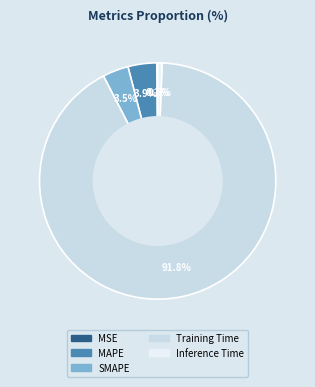

What is the majority slice?

Training Time